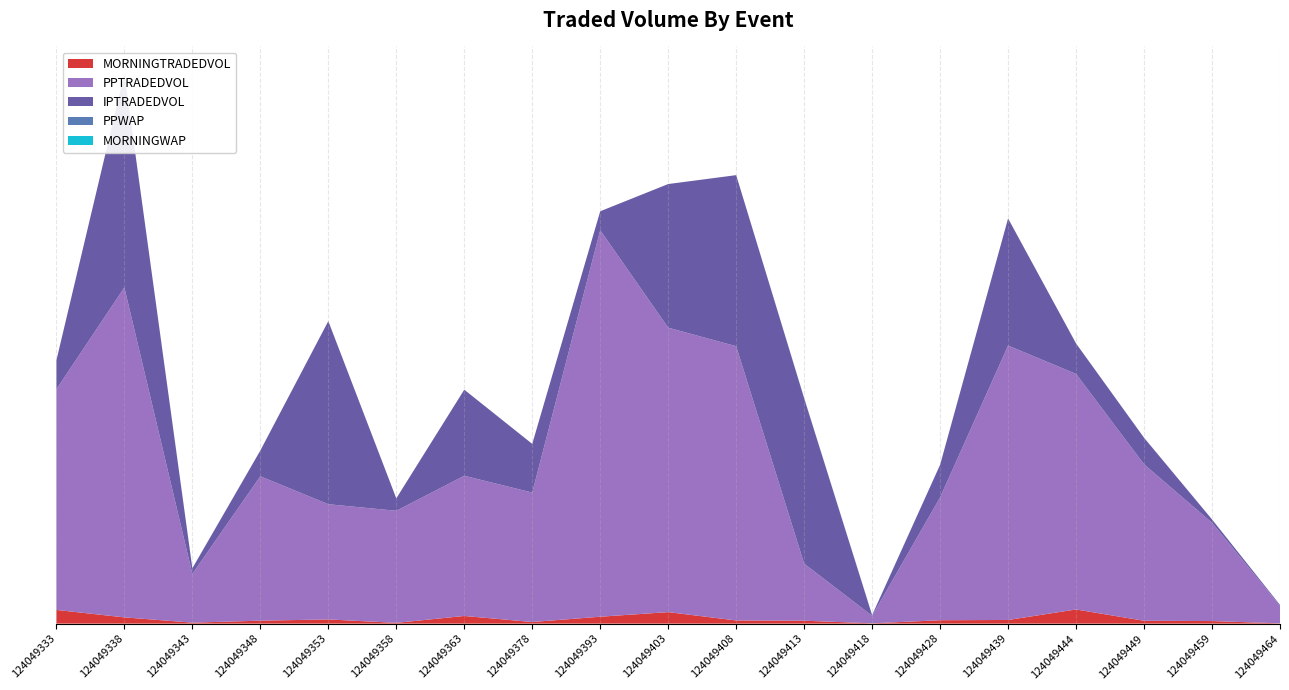

Reading right to left, transcribe all the data shown in this chart.

MORNINGTRADEDVOL: 124049464=139.2	124049459=1359.9	124049449=1513.3	124049444=7548.7	124049439=1938.3	124049428=1803.6	124049418=155.0	124049413=1546.7	124049408=1675.8	124049403=6126.5	124049393=3676.3	124049378=849.8	124049363=4077.0	124049358=403.2	124049353=2227.5	124049348=1562.2	124049343=518.9	124049338=3324.1	124049333=7298.2
PPTRADEDVOL: 124049464=9358.5	124049459=52435.1	124049449=83451.0	124049444=125617.6	124049439=146340.8	124049428=65493.7	124049418=4008.2	124049413=30428.3	124049408=146261.2	124049403=151693.7	124049393=206139.8	124049378=69041.9	124049363=74766.5	124049358=59774.2	124049353=61445.8	124049348=76998.5	124049343=25982.9	124049338=175951.1	124049333=117694.8
IPTRADEDVOL: 124049464=447.3	124049459=1755.6	124049449=14140.1	124049444=16223.3	124049439=67787.6	124049428=17395.1	124049418=307.8	124049413=88176.2	124049408=91230.1	124049403=76602.0	124049393=10090.1	124049378=25935.9	124049363=45904.0	124049358=6592.3	124049353=97623.2	124049348=13725.4	124049343=2975.0	124049338=113859.9	124049333=15400.1
PPWAP: 124049464=38.9	124049459=7.3	124049449=27.8	124049444=6.2	124049439=8.9	124049428=16.1	124049418=74.9	124049413=99.4	124049408=4.1	124049403=4.3	124049393=3.5	124049378=10.2	124049363=10.5	124049358=10.4	124049353=13.5	124049348=18.6	124049343=77.2	124049338=6.0	124049333=9.8
MORNINGWAP: 124049464=15.5	124049459=6.6	124049449=20.1	124049444=7.8	124049439=9.0	124049428=13.6	124049418=49.8	124049413=61.7	124049408=5.9	124049403=3.9	124049393=3.4	124049378=15.1	124049363=8.7	124049358=19.2	124049353=12.6	124049348=15.1	124049343=27.7	124049338=11.4	124049333=9.8